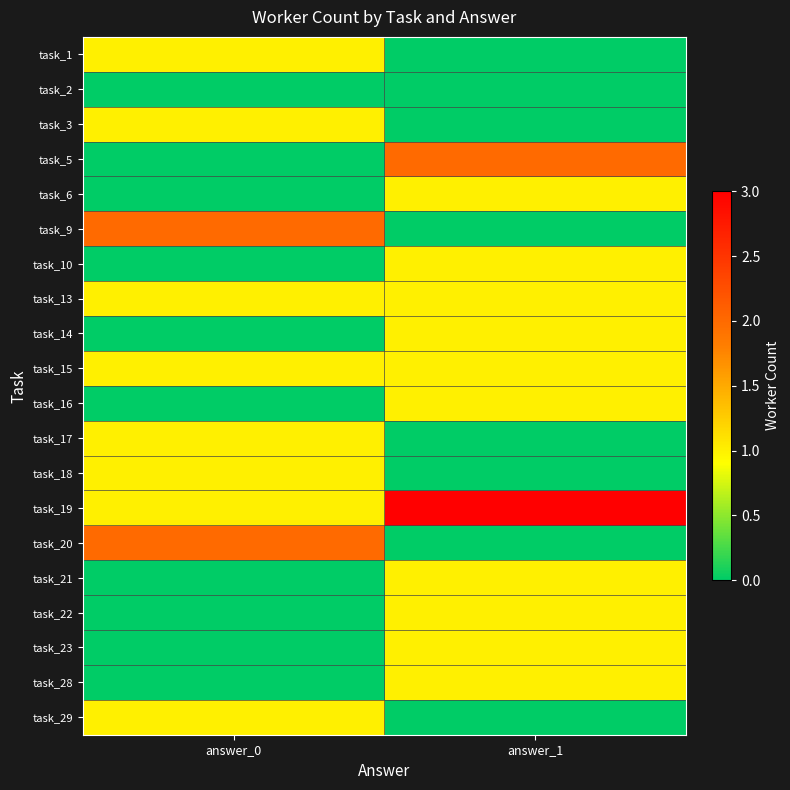

How many categories are shown in the chart?

2